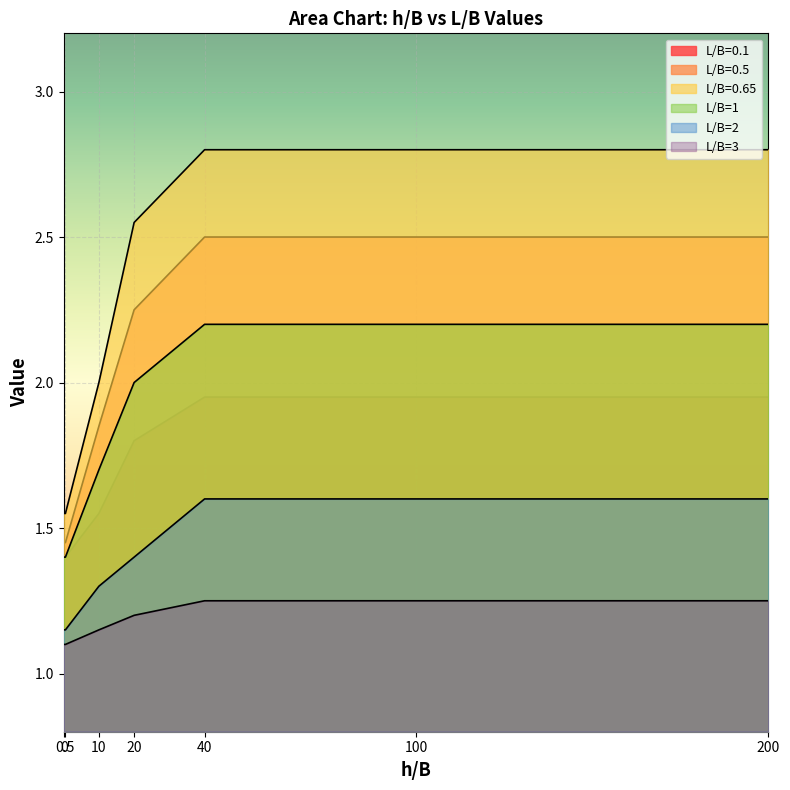

What is the spread (max minus min) of values at 20?

1.3